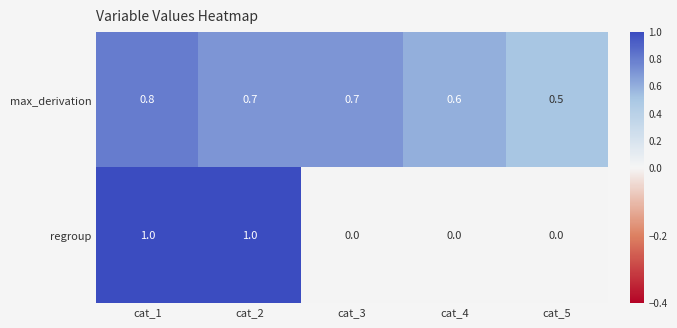

Reading left to right, list all the values displayed in this chart.

max_derivation: 0.8	0.7	0.7	0.6	0.5
regroup: 1.0	1.0	0.0	0.0	0.0